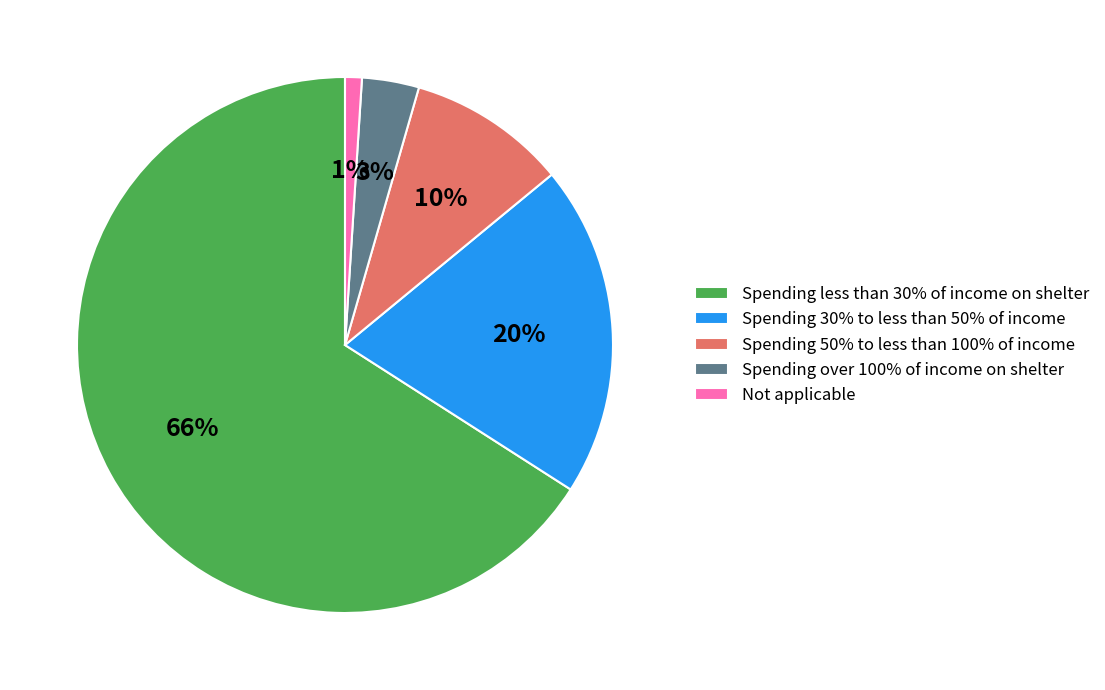

What percentage is the Spending over 100% of income on shelter slice, to the nearest percent?

3%